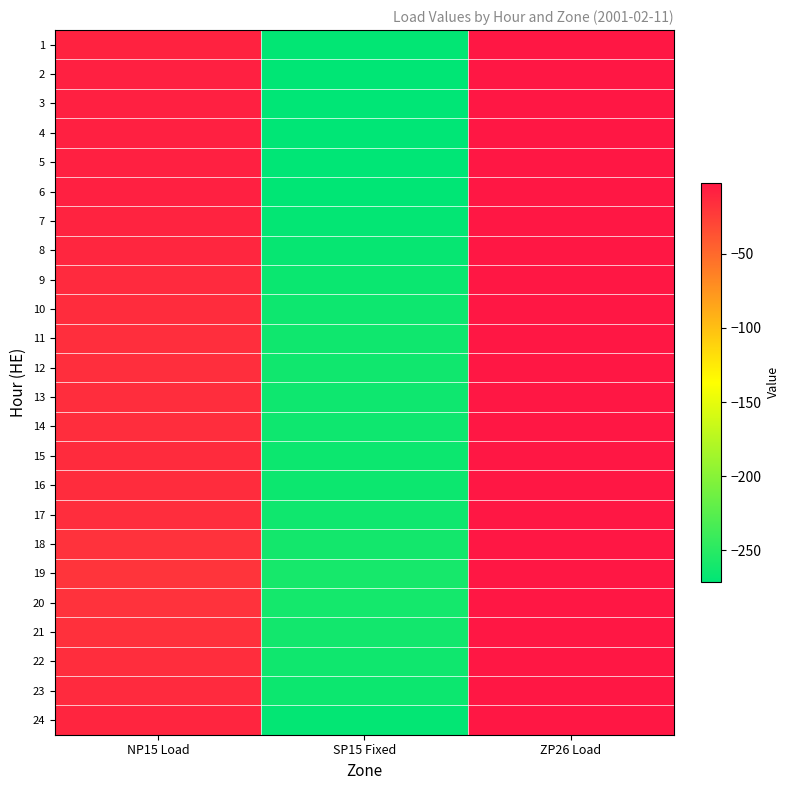

Between ZP26 Load and SP15 Fixed, which is larger?

ZP26 Load